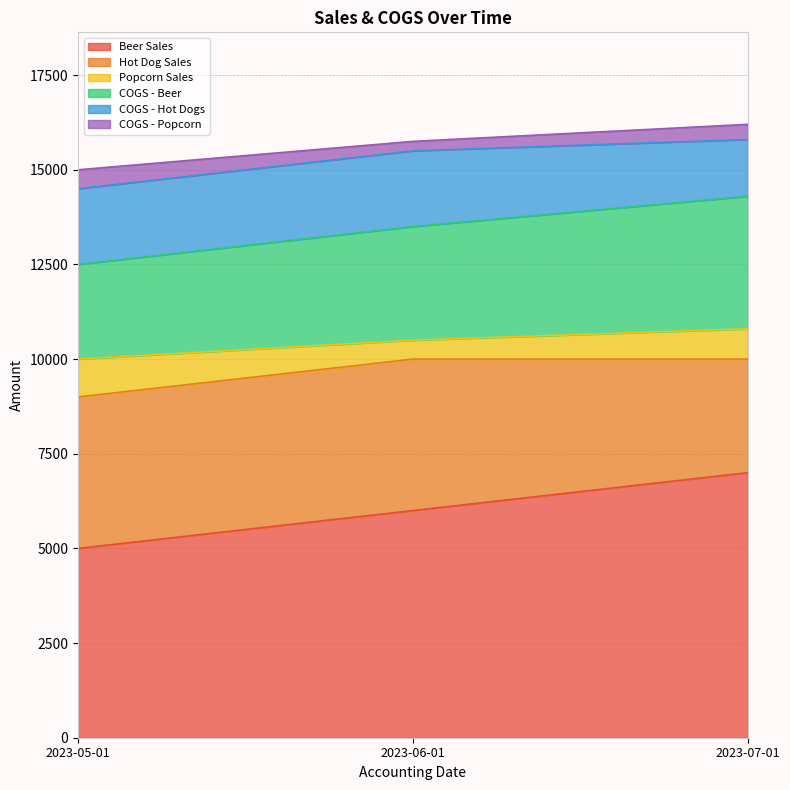

Reading left to right, what are all the values shown in this chart?

Beer Sales: 5000	6000	7000
Hot Dog Sales: 4000	4000	3000
Popcorn Sales: 1000	500	800
COGS - Beer: 2500	3000	3500
COGS - Hot Dogs: 2000	2000	1500
COGS - Popcorn: 500	250	400